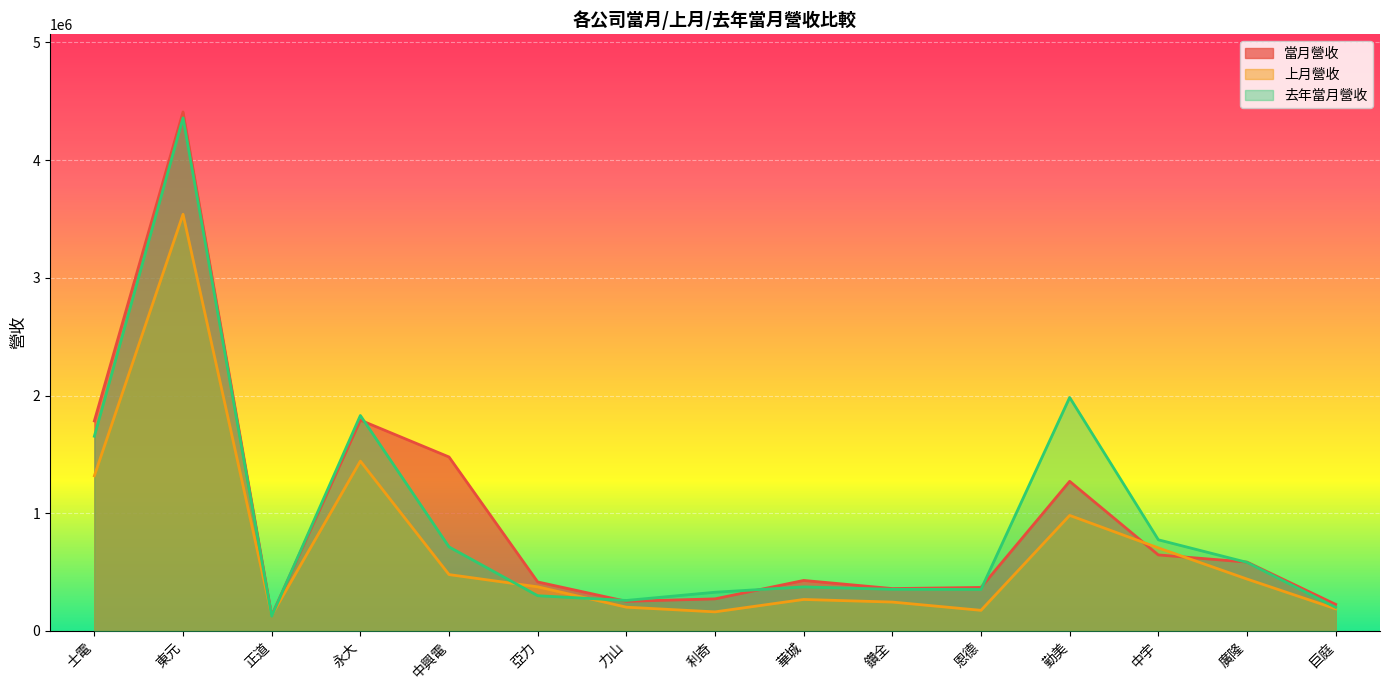

Rank the series by their maximum value, from lowest to highest.

上月營收, 去年當月營收, 當月營收